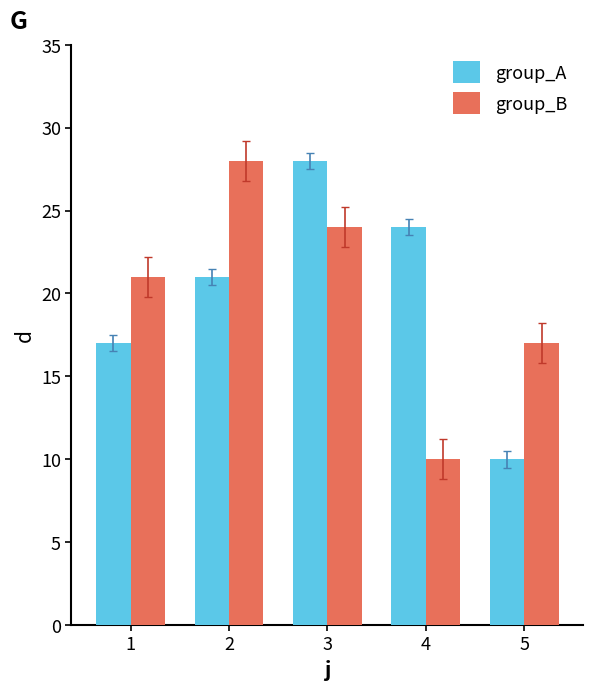

What is the difference between the group_A values at 4 and 5?

14